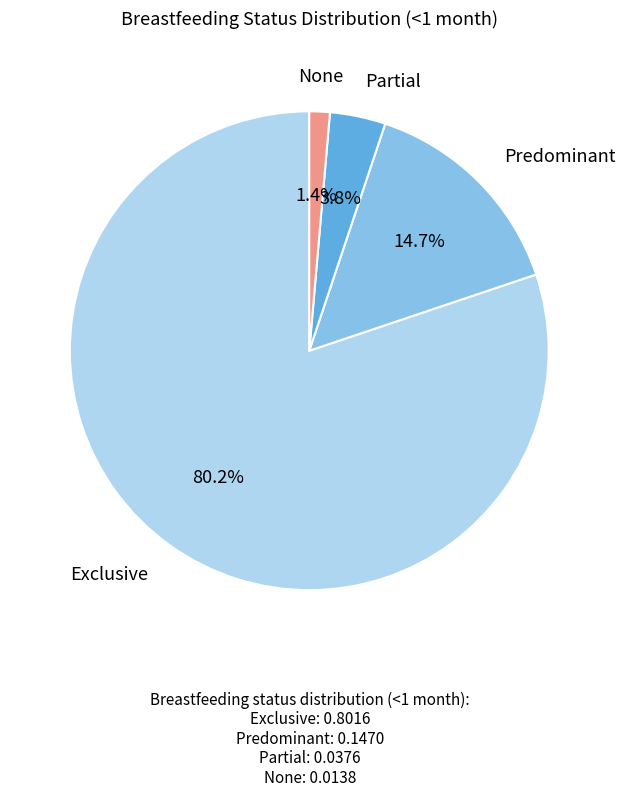

Is there a majority slice in this chart?

Yes